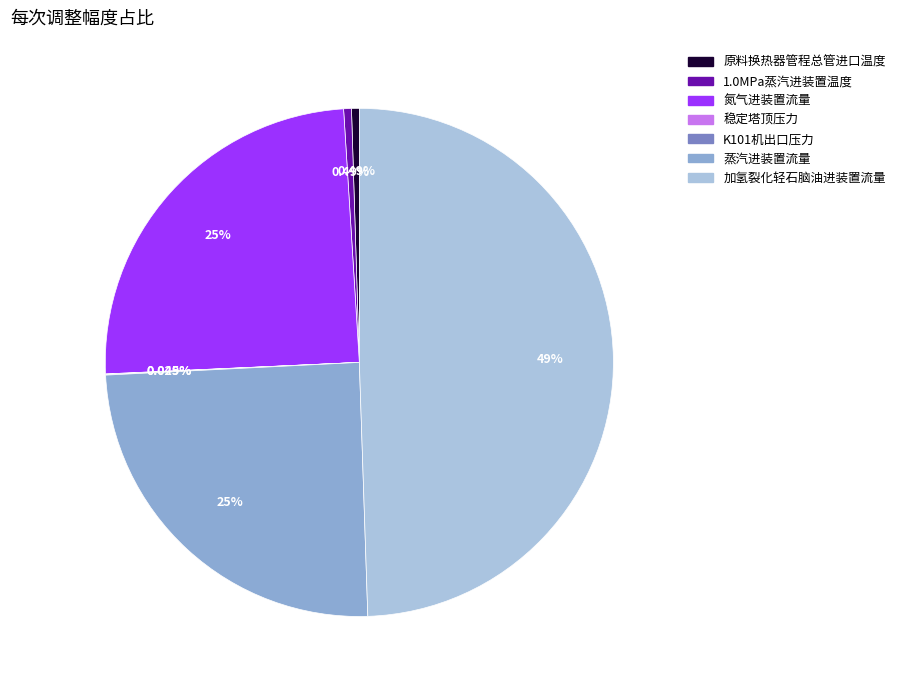

What is the largest slice in the pie chart?

加氢裂化轻石脑油进装置流量